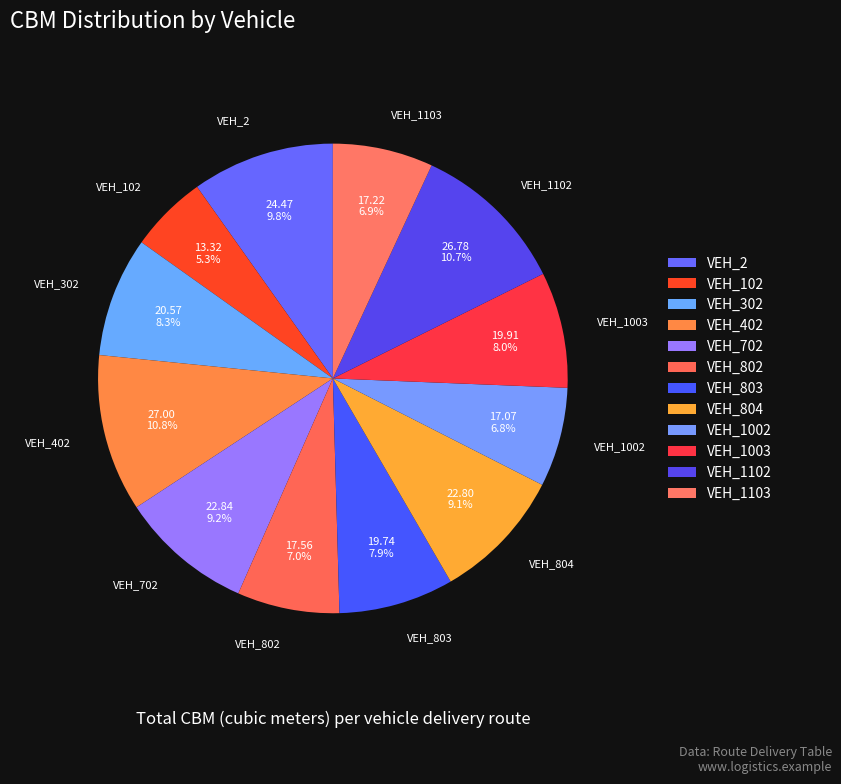

The VEH_102 slice represents 15% of the pie. True or false?

False